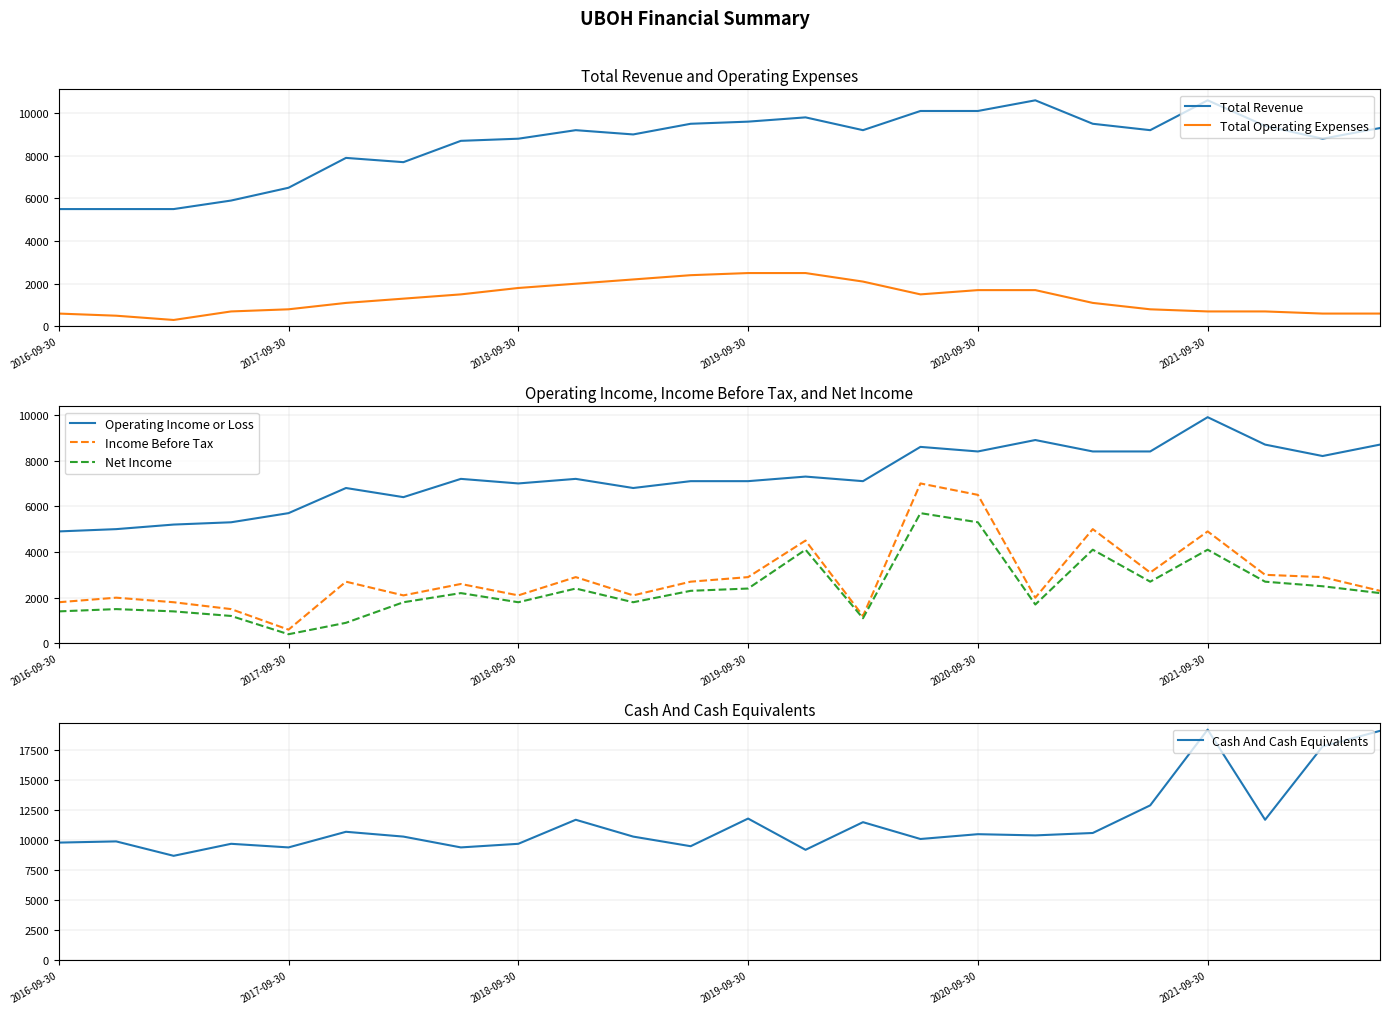

In Total Operating Expenses, how many points are lower than both neighbors (excluding endpoints)?

2